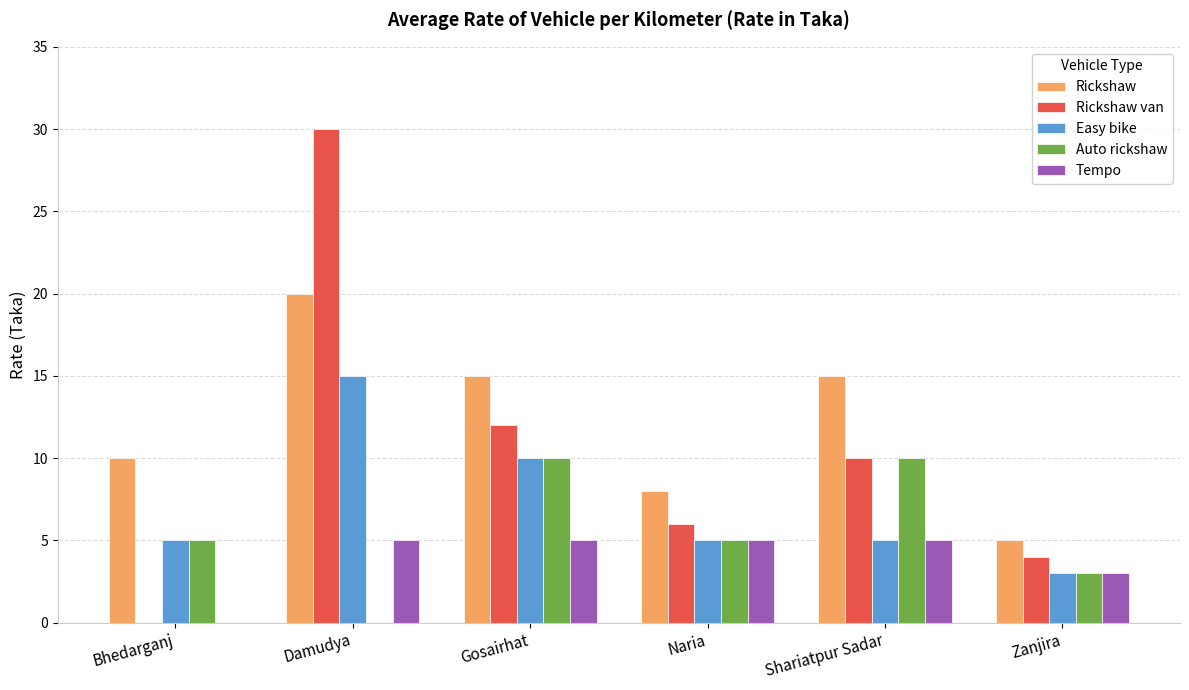

At which category does the chart reach its peak across all series?

Damudya